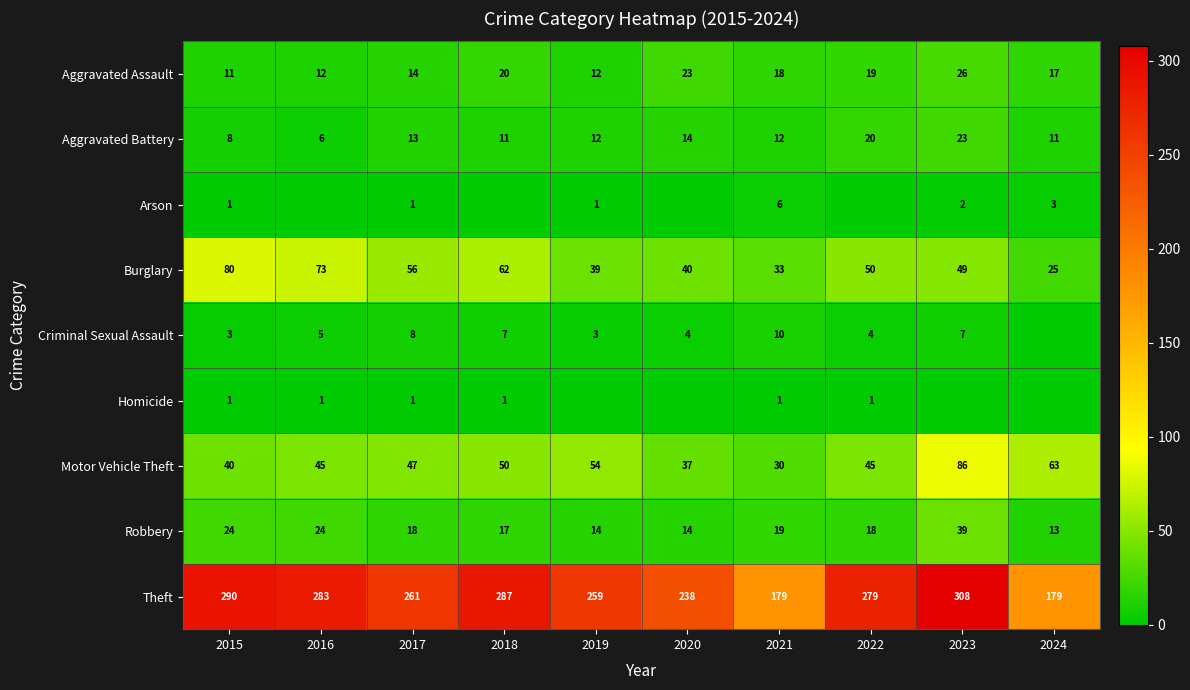

What is the sum of the Robbery values at 2016 and 2017?

42